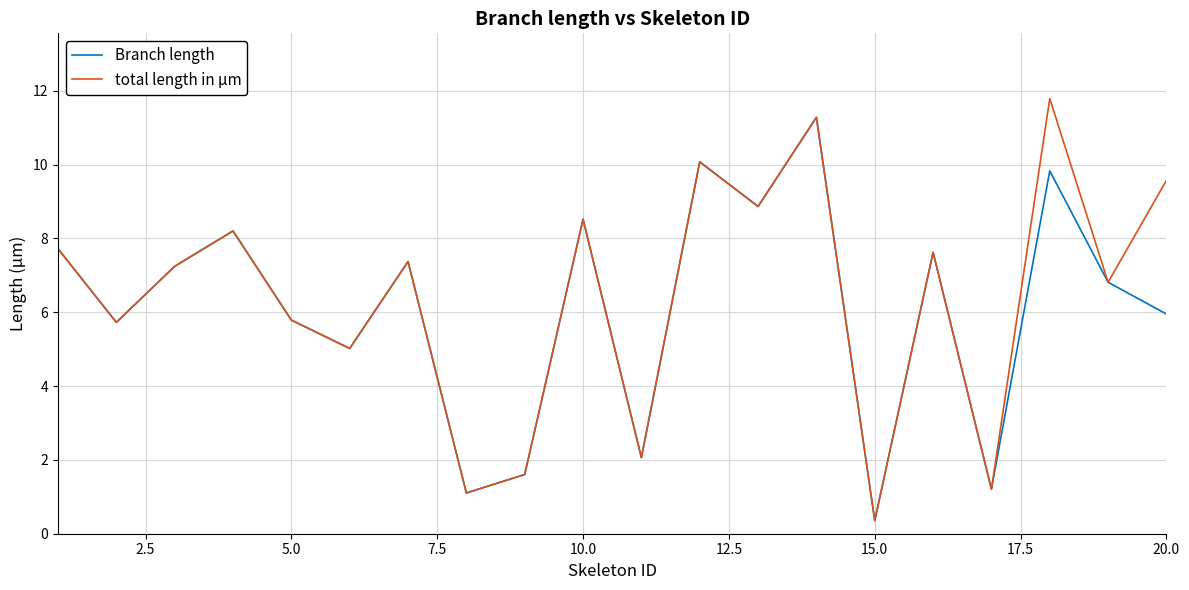

What is the greatest value displayed?

11.8